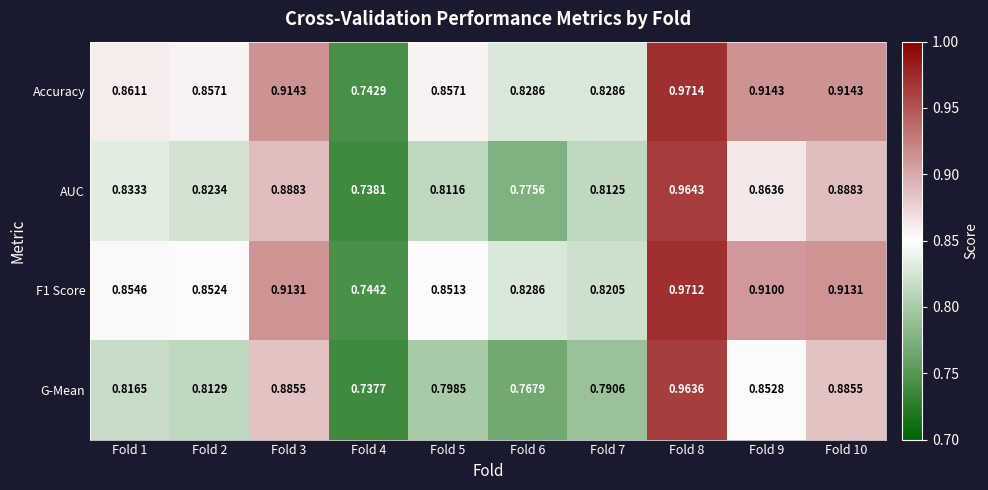

Which series has the largest total across all categories?

Accuracy